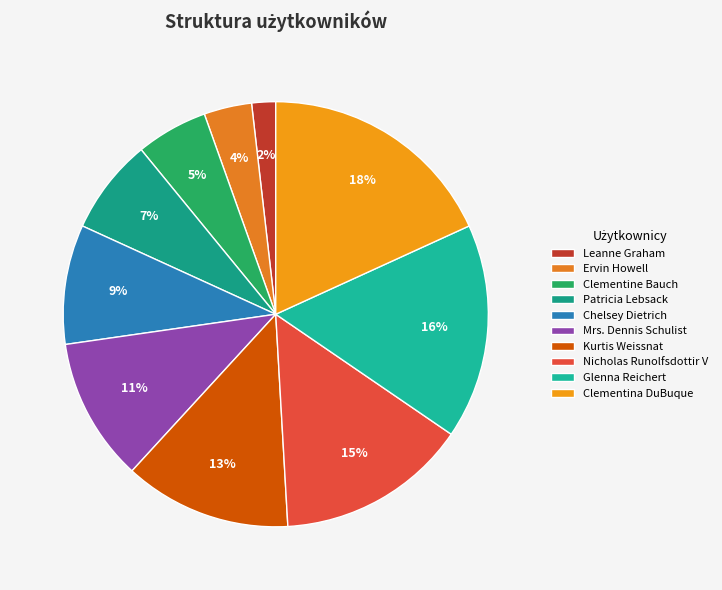

What portion of the pie excludes Kurtis Weissnat?

87.3%